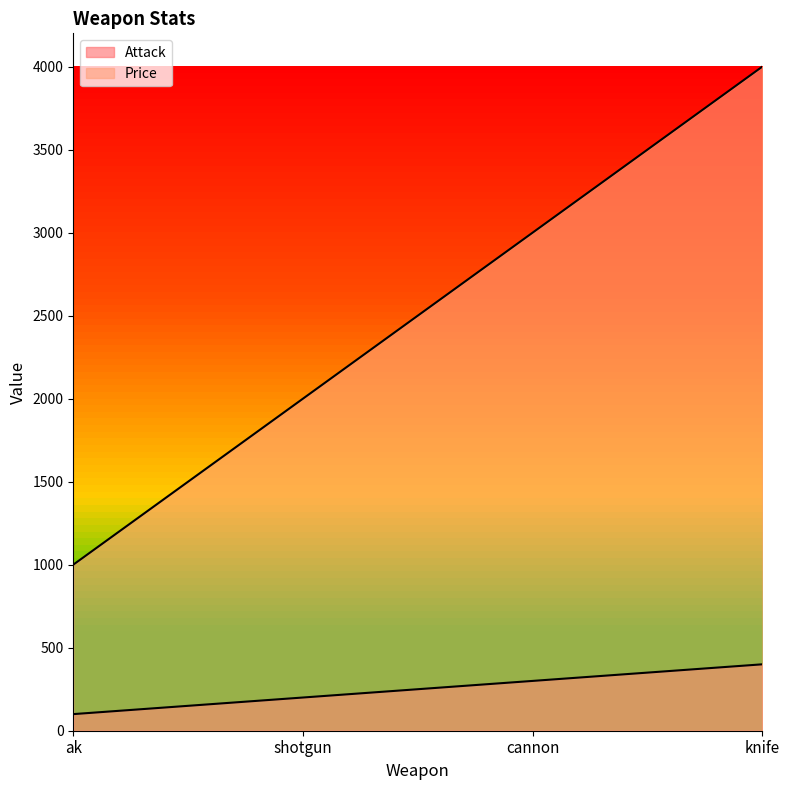

At cannon, list the series in order from largest to smallest.

Price, Attack